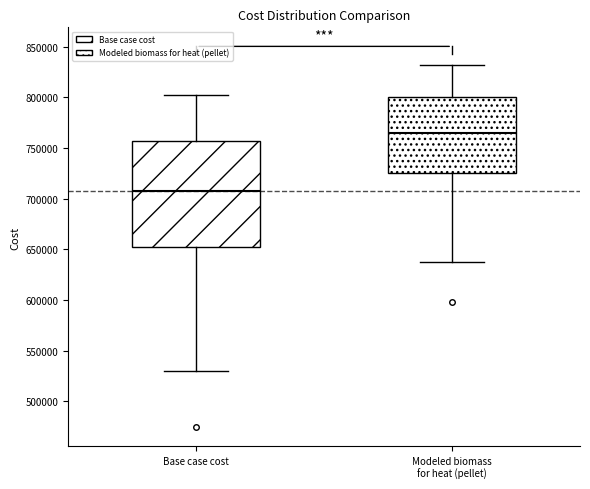

Reading left to right, read every box against the y-axis: the position of its median line, the range the box covers, and the ends of its whiskers. The values are not printed on the chart, so give them approximately, as read against the axis.

Base case cost: median 710000, box 655000 to 755000, whiskers 530000 to 800000
Modeled biomass for heat (pellet): median 765000, box 725000 to 800000, whiskers 640000 to 830000